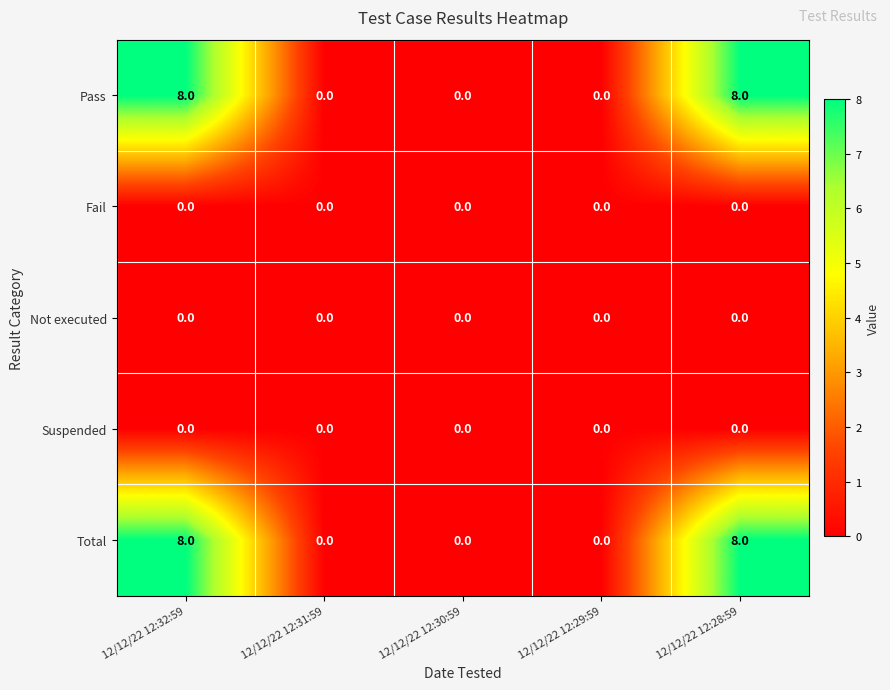

What is the difference between the maximum and minimum values in the Pass series?

8